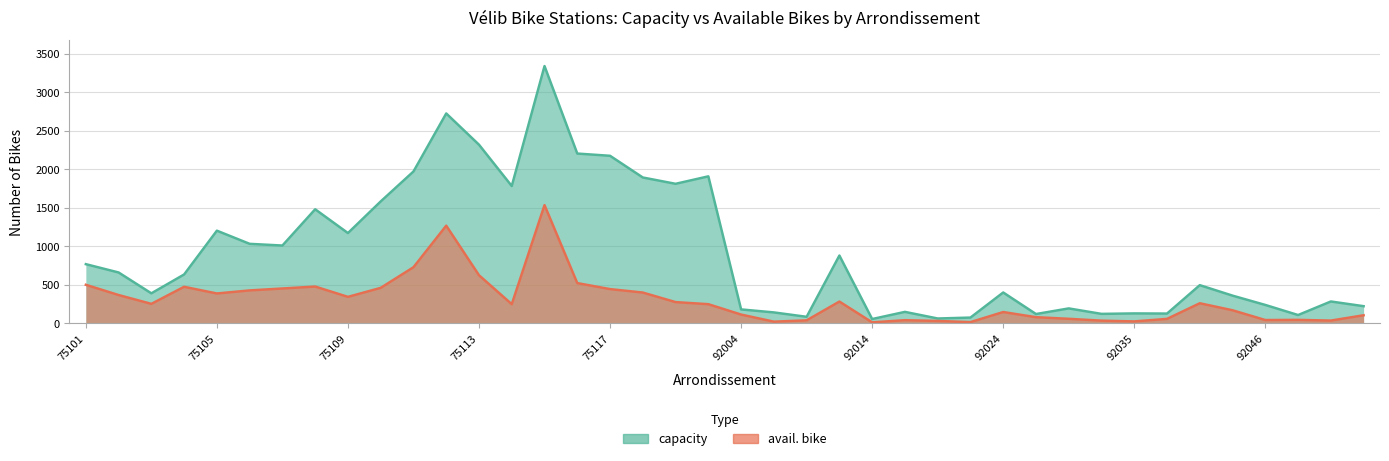

At which category is the sum across all series the highest?

75115